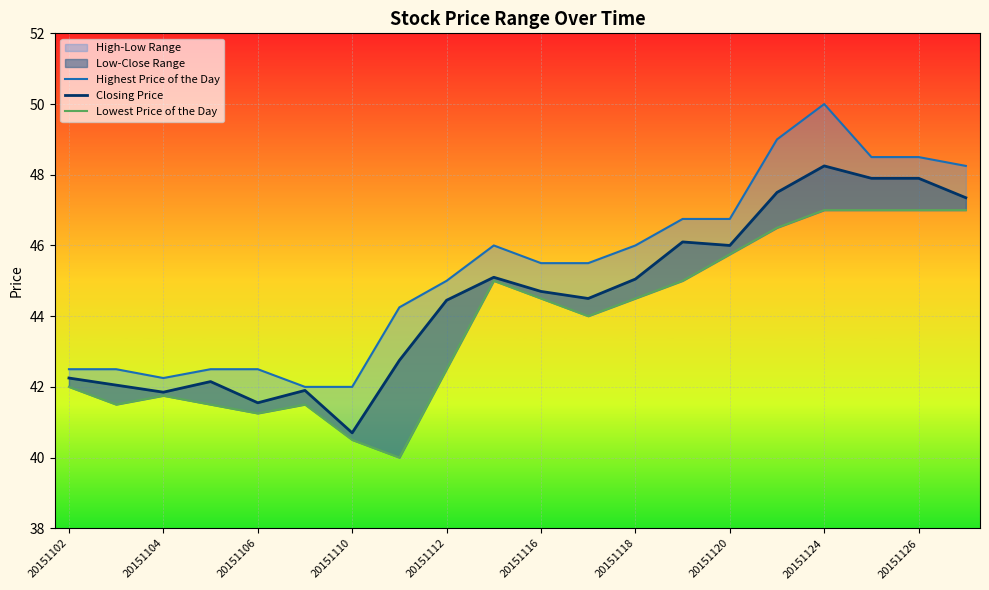

Which series changed the most between 13 and 15?

Highest Price of the Day